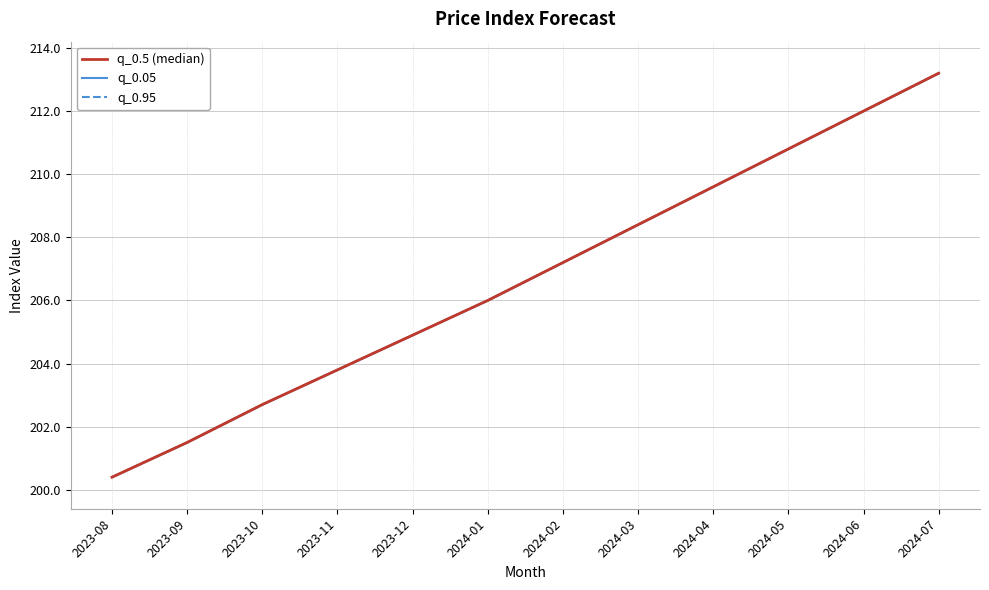

At which category is the sum across all series the highest?

2024-07